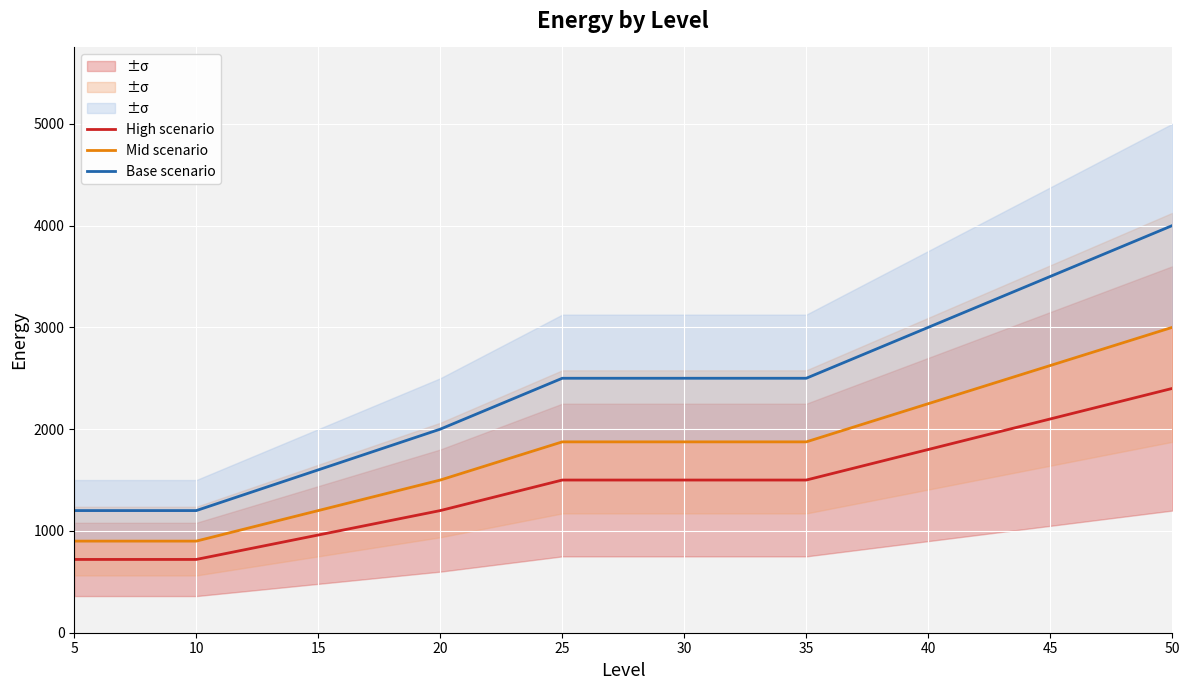

True or false: High scenario and Base scenario intersect in this chart.

False